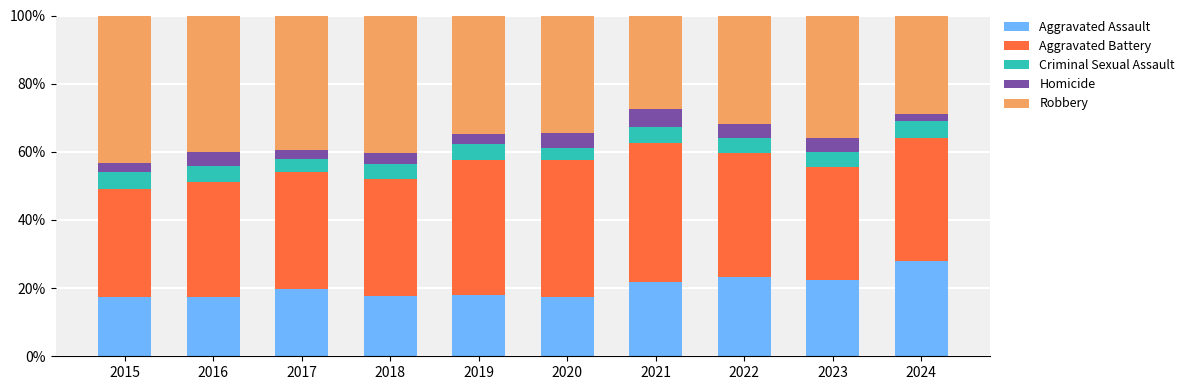

What are all the series names shown in the legend?

Aggravated Assault, Aggravated Battery, Criminal Sexual Assault, Homicide, Robbery